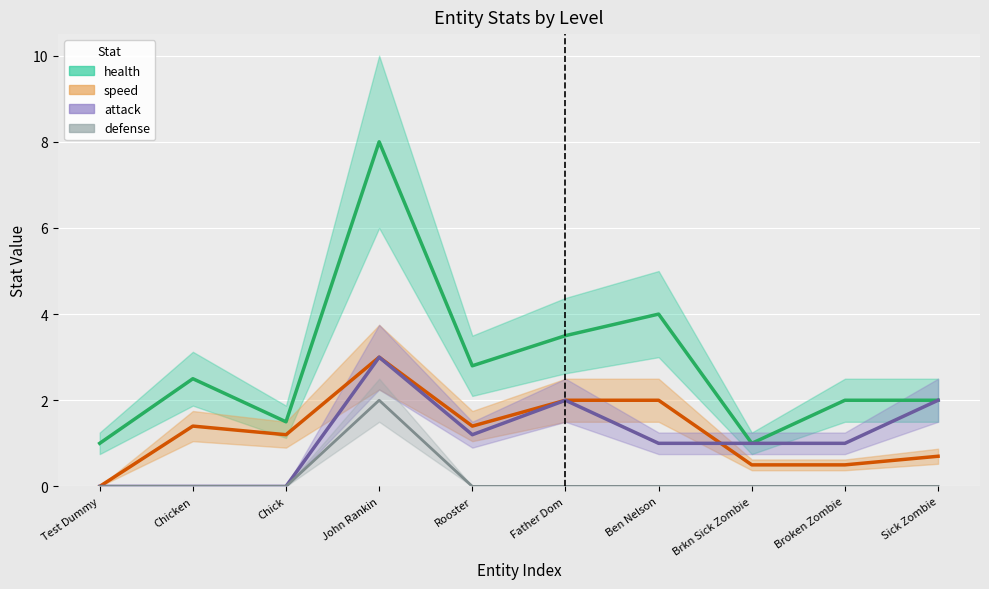

Is this an area chart (filled region under the line)?

No